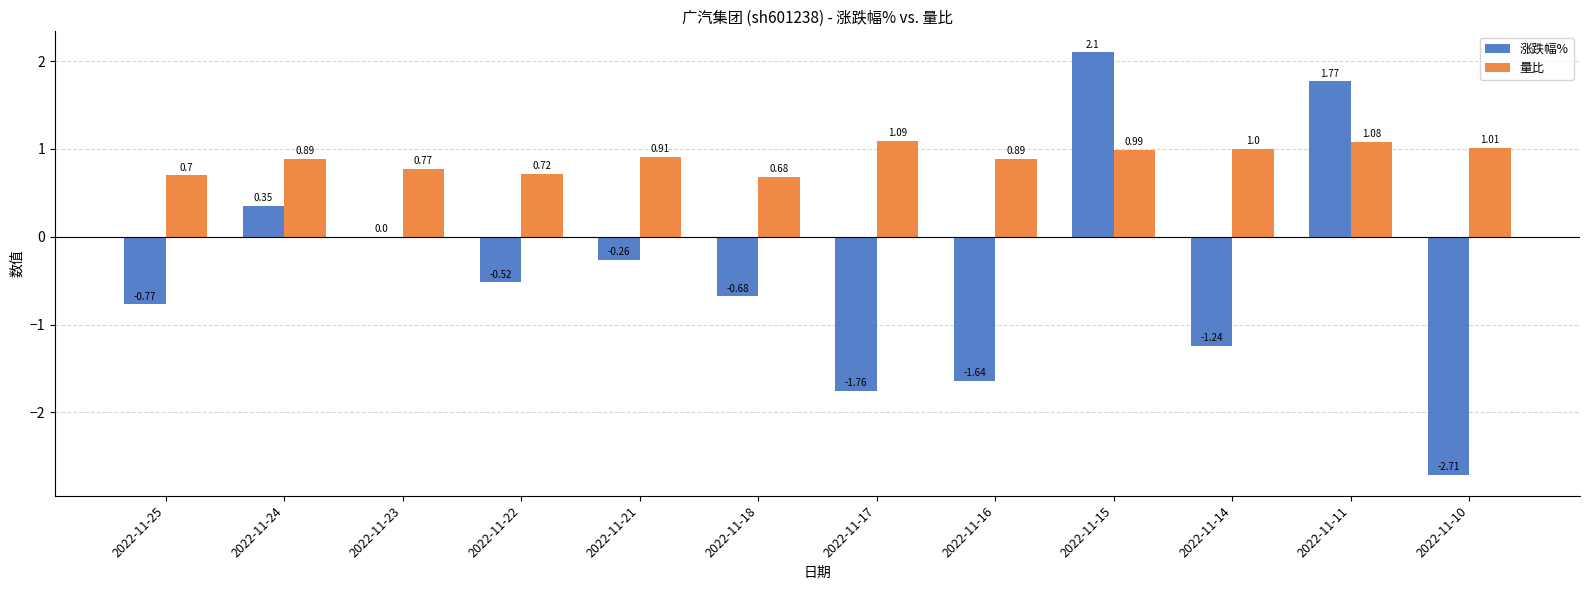

Are the bars horizontal?

No